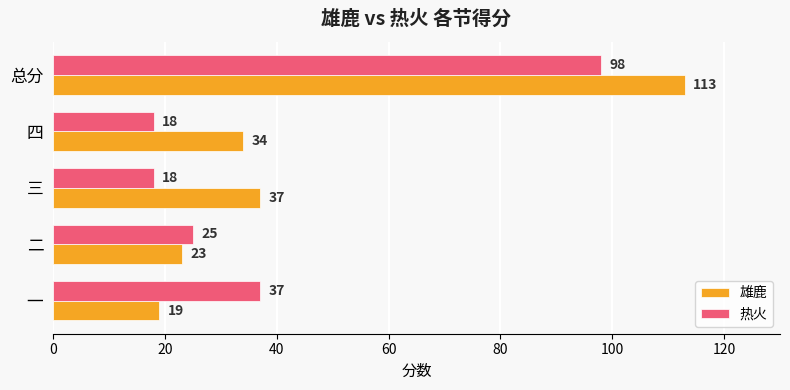

What is the spread (max minus min) of values at 一?

18